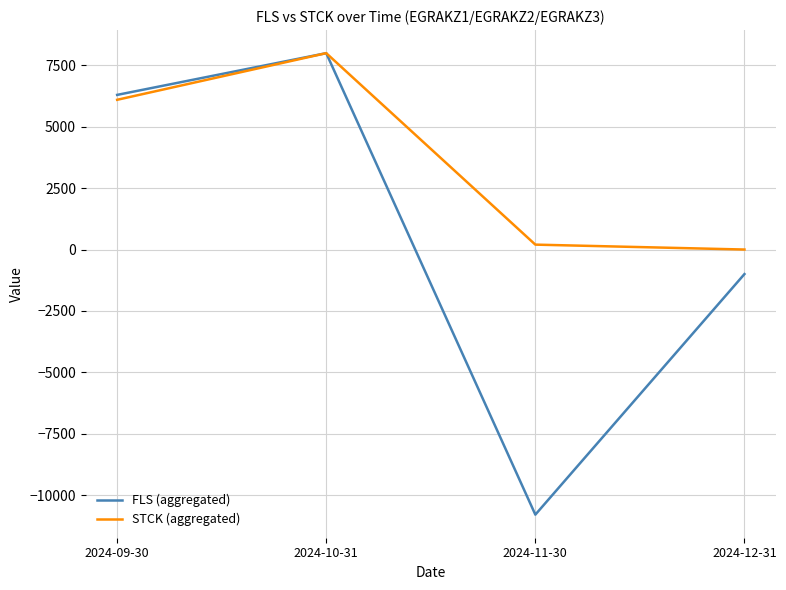

Which series has the largest range (max minus min)?

FLS (aggregated)